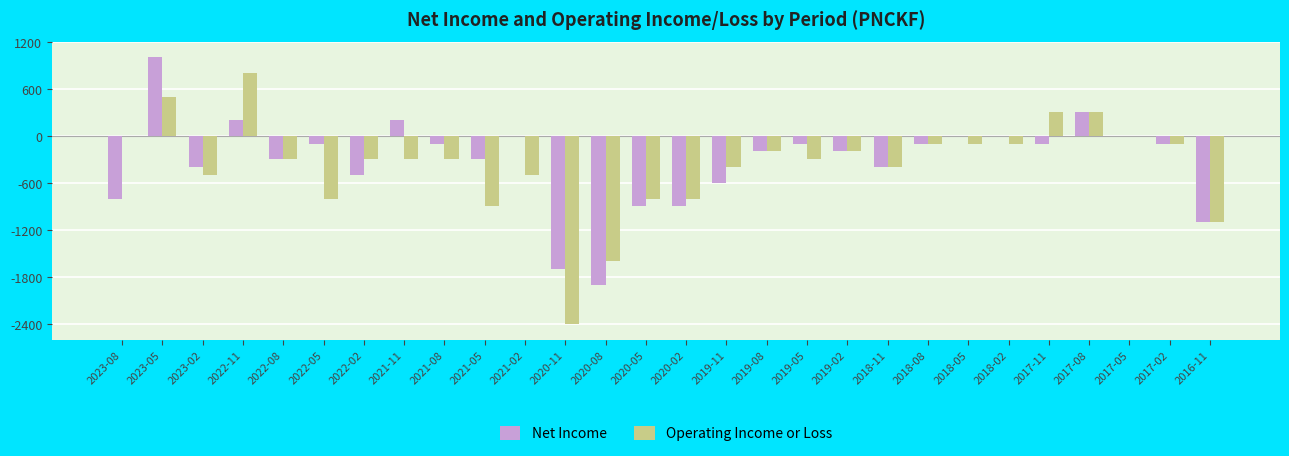

What is the sum of all Operating Income or Loss values?

-10600